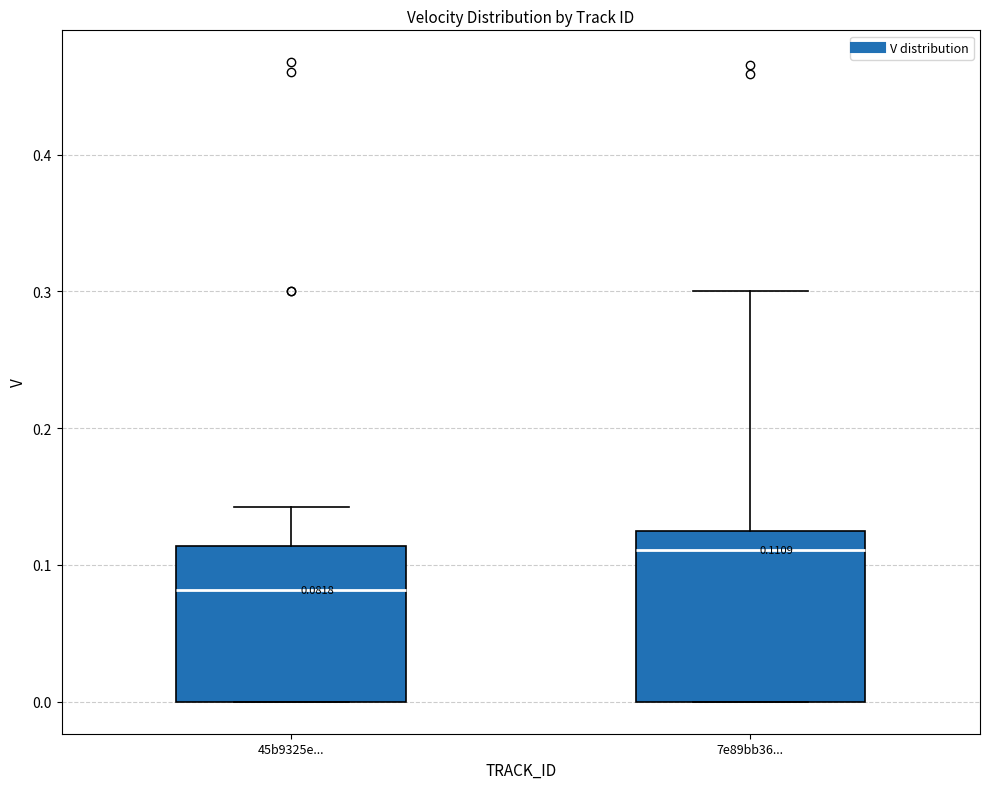

Which box has the lowest median line?

45b9325e...